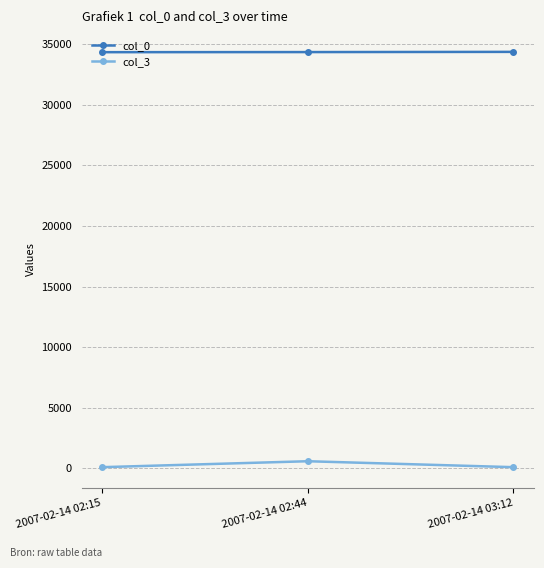

What is the maximum value shown in the chart?

34354